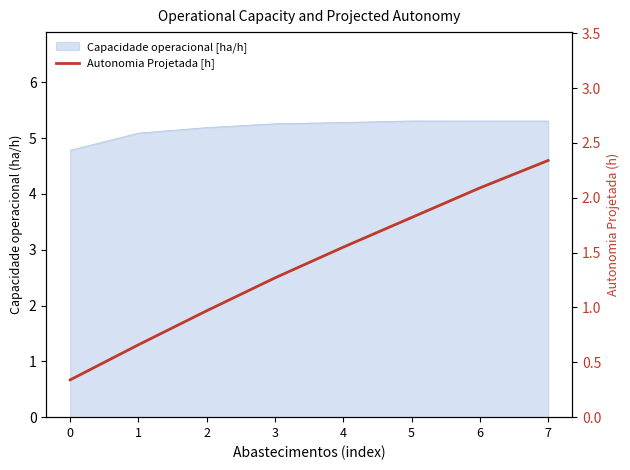

What is the change in value from 6 to 7?

+0.2